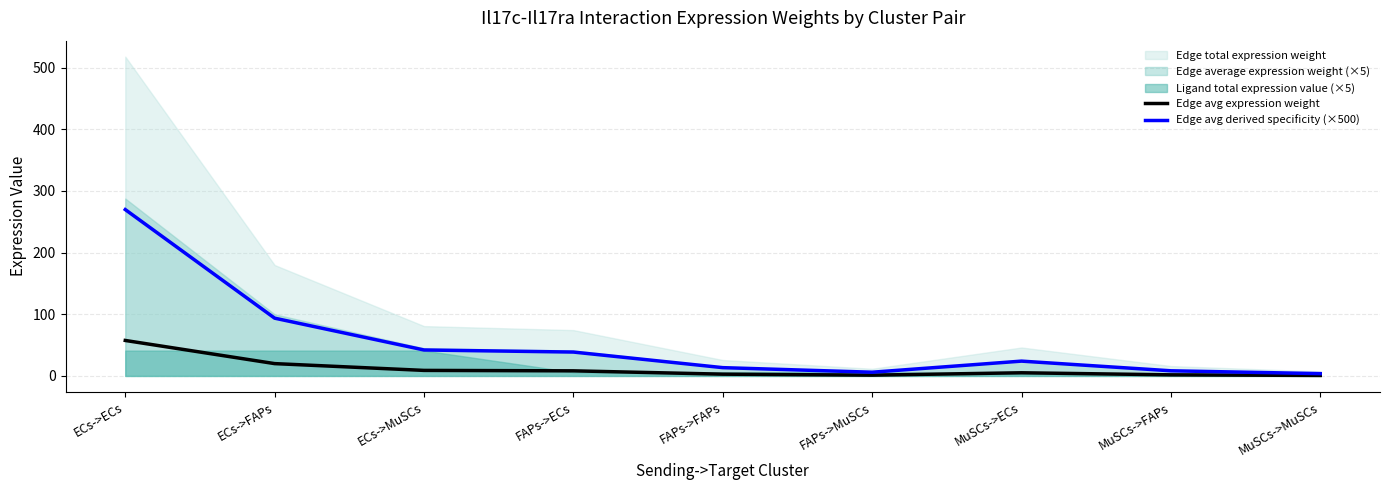

What is the highest value of the Edge avg expression weight series?

57.5